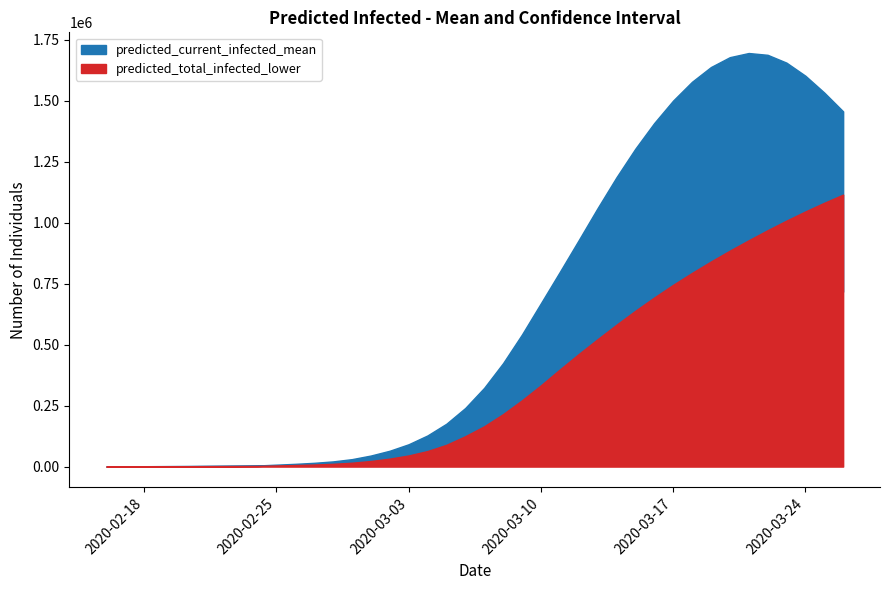

At how many categories does at least one series exceed 833969?

15